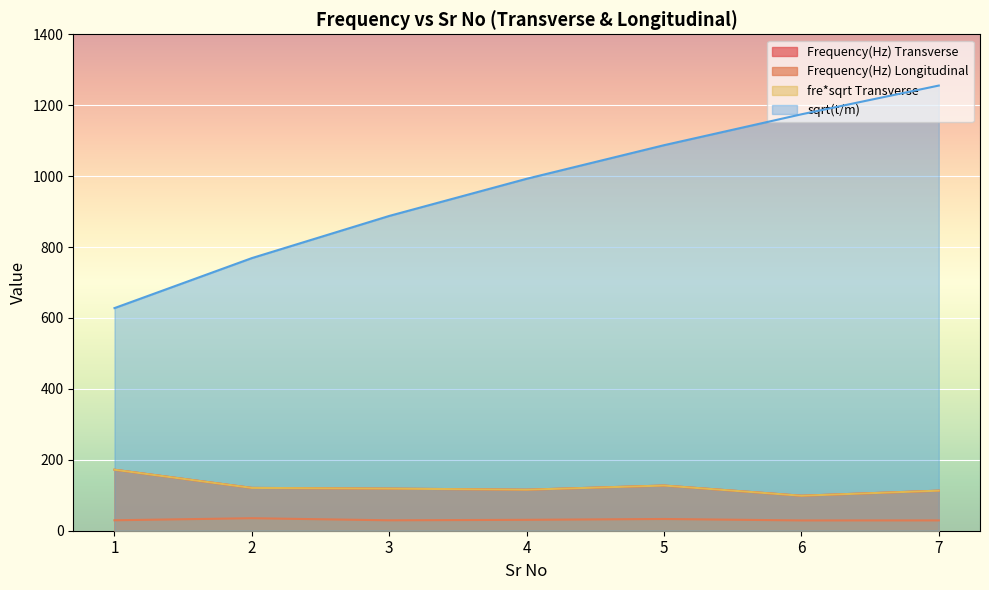

Which category has the highest value across all series?

7